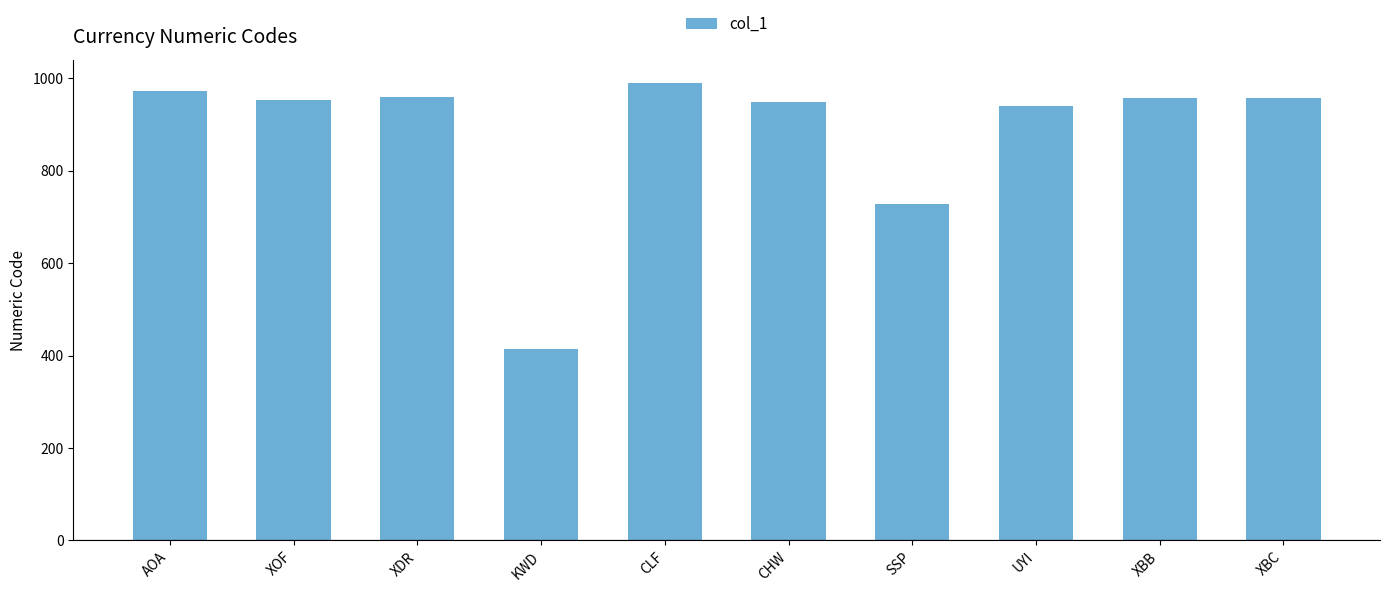

Approximately how many times larger is the value at UYI compared to XDR?

1.0